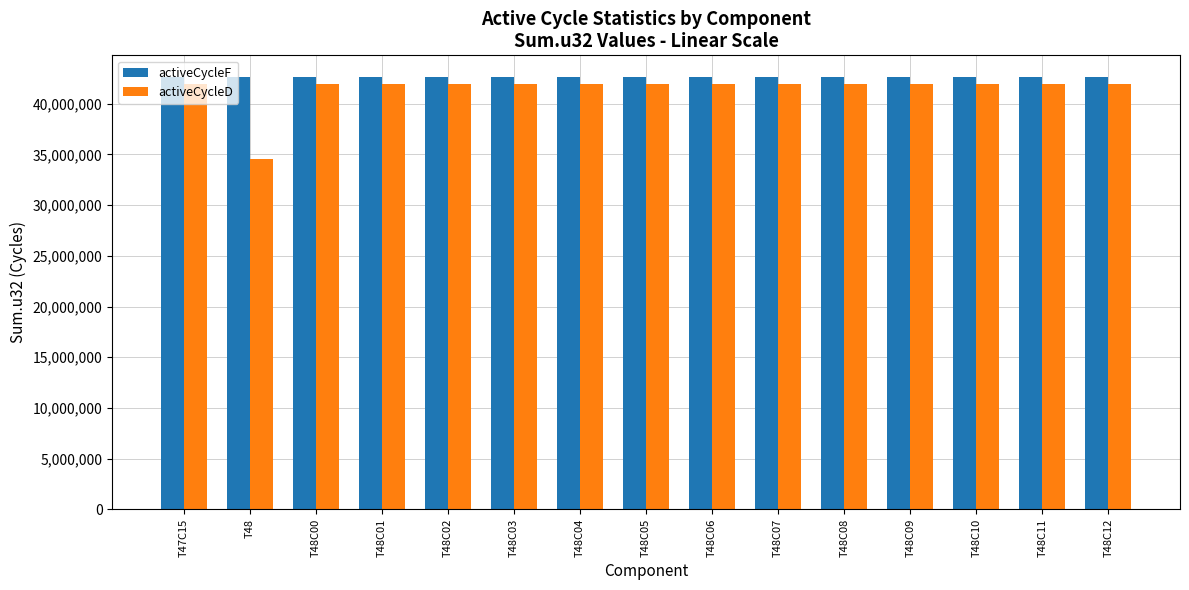

True or false: activeCycleF has a value of 42647810 at T48C01.

True